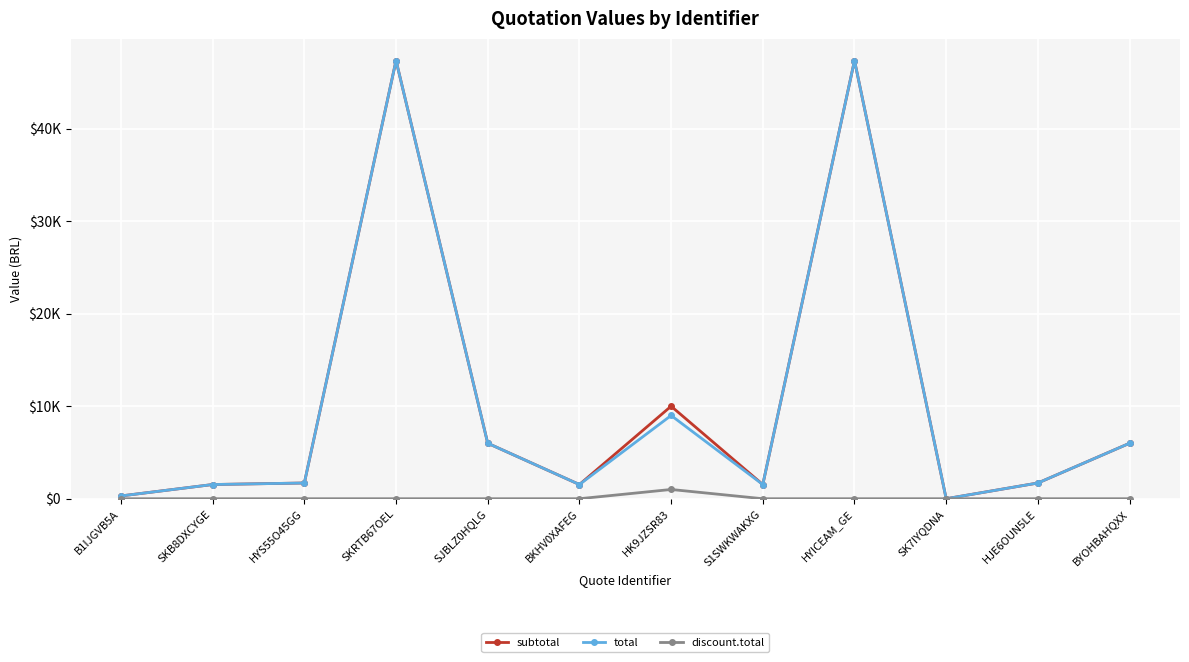

True or false: subtotal and discount.total cross at least once.

False